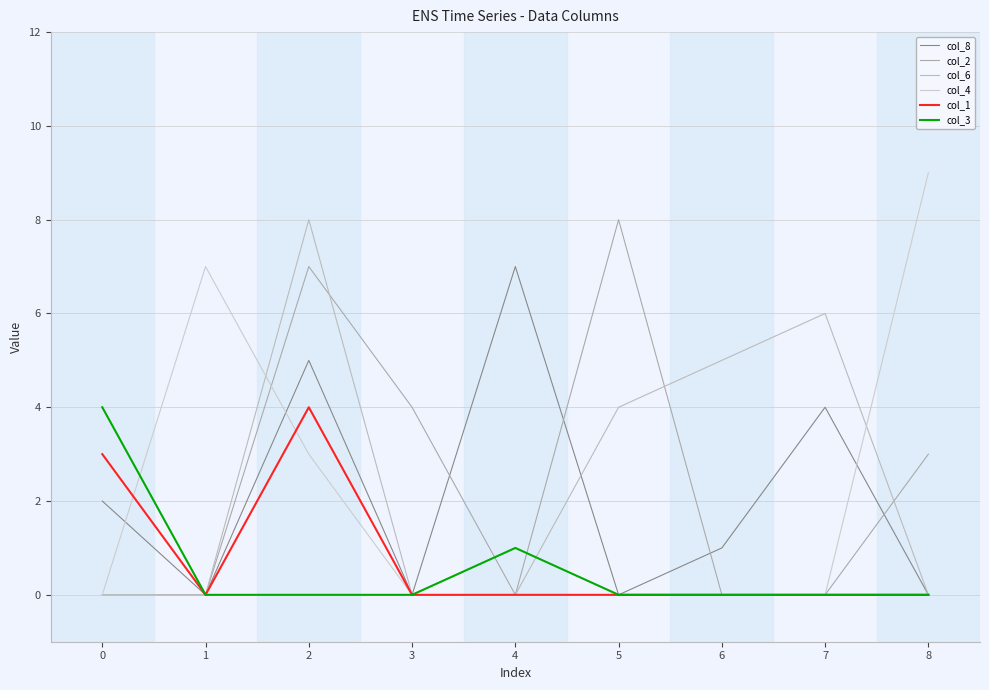

Is this an area chart (filled region under the line)?

No